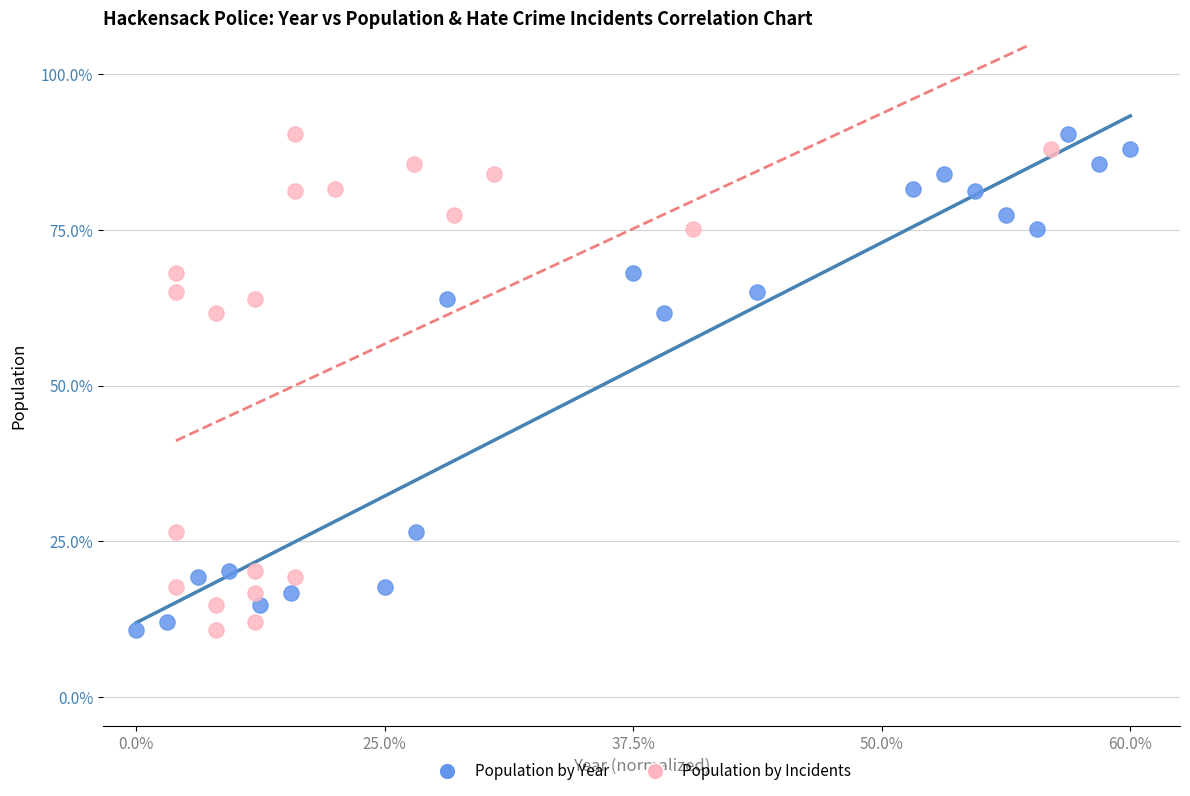

What are all the series names shown in the legend?

Population by Year, Population by Incidents